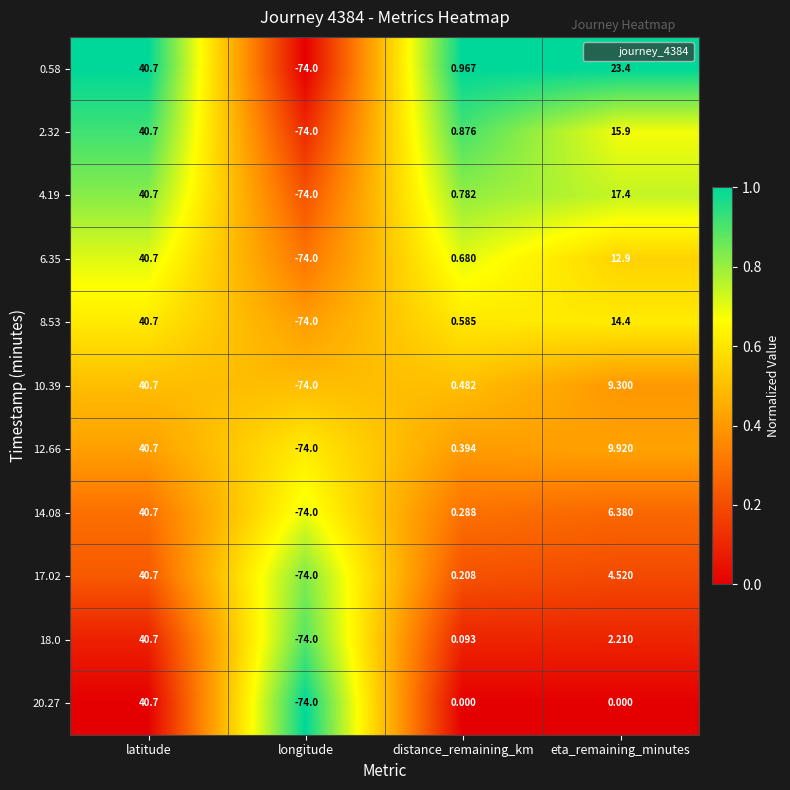

Which series has the largest total across all categories?

0.58